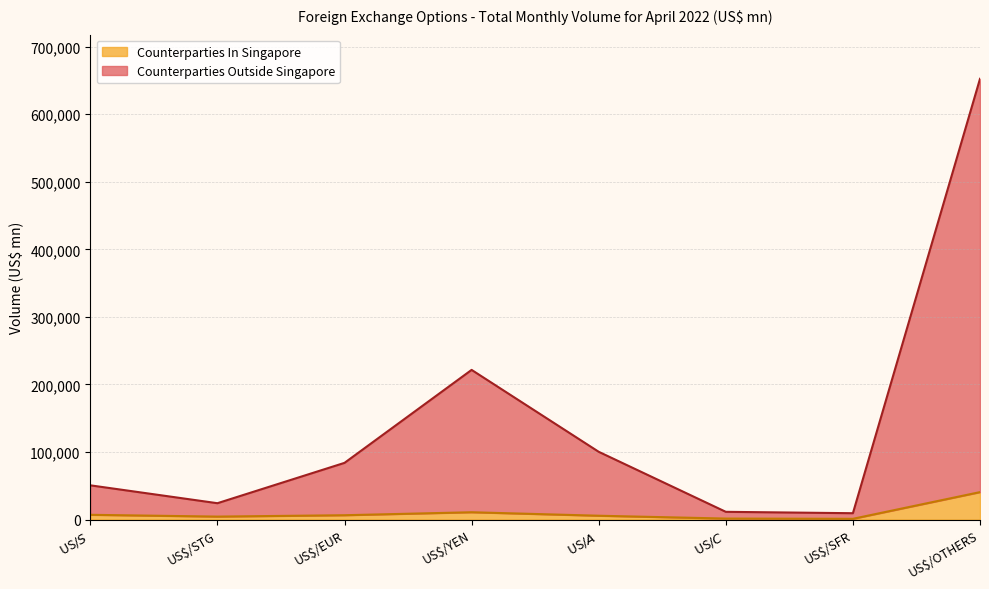

What is the approximate value of Counterparties In Singapore at US$/A$, to the nearest 50?

5700